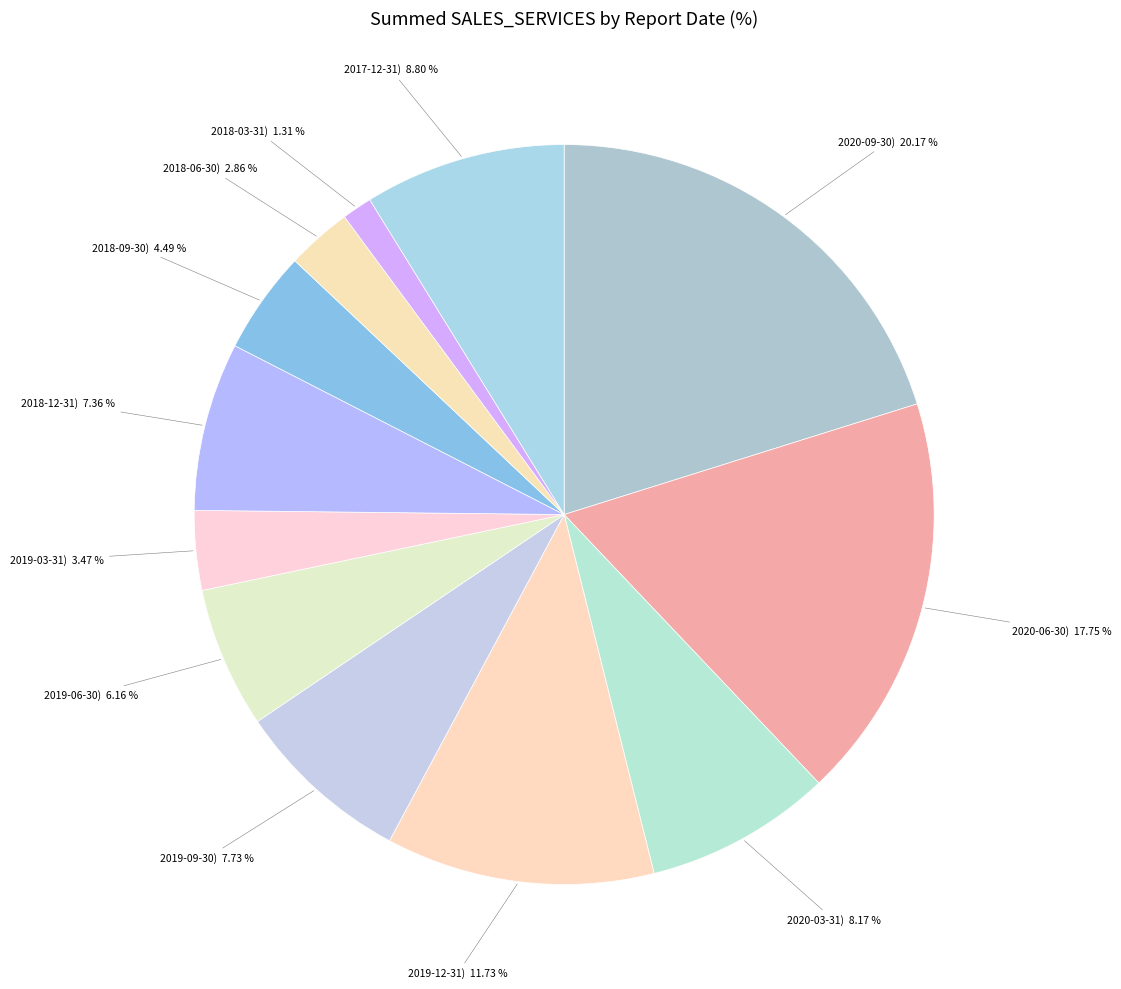

Which slice is the largest?

2020-09-30